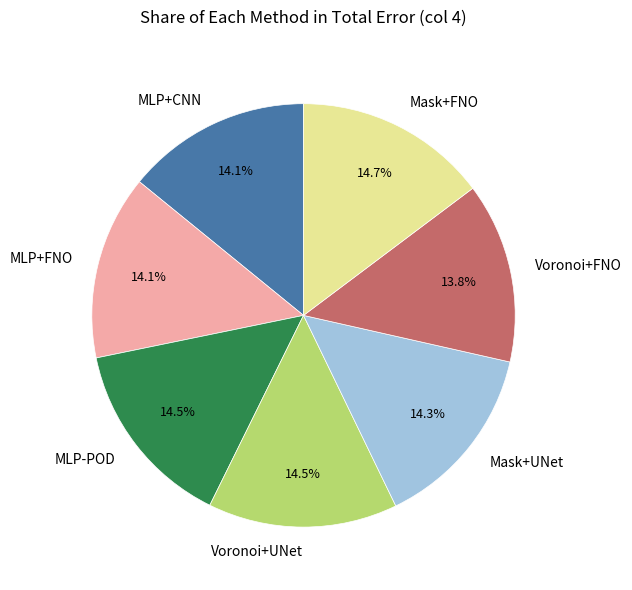

What is the total percentage of MLP+FNO and MLP+CNN?

28.2%